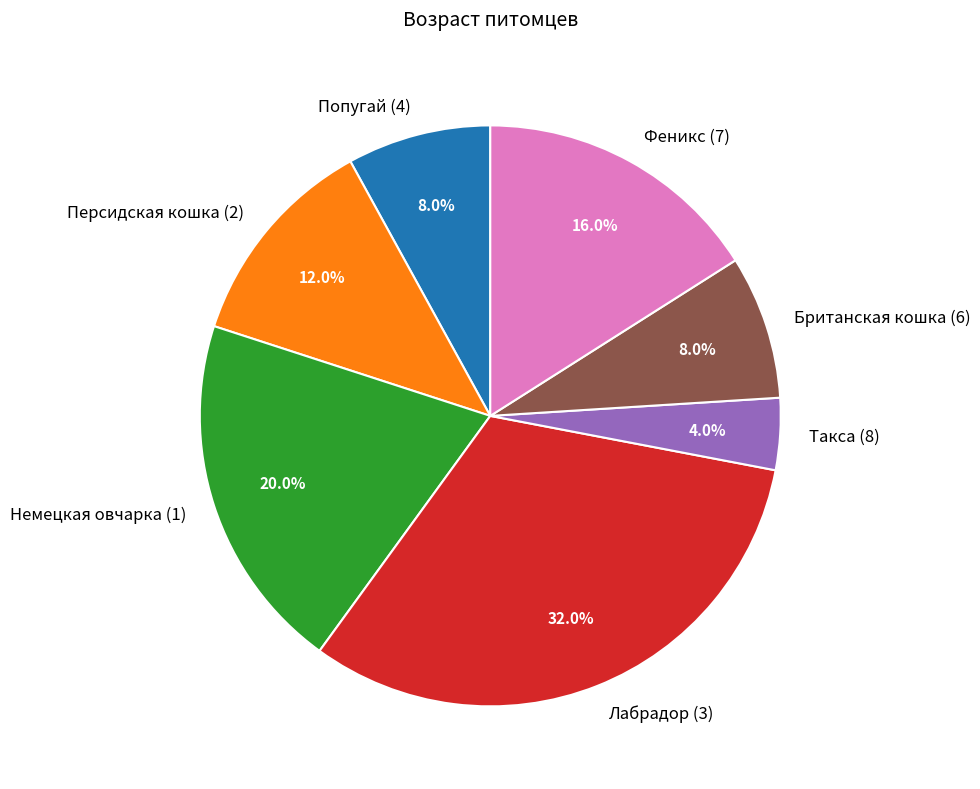

To the nearest percent, what is the average slice percentage?

14%